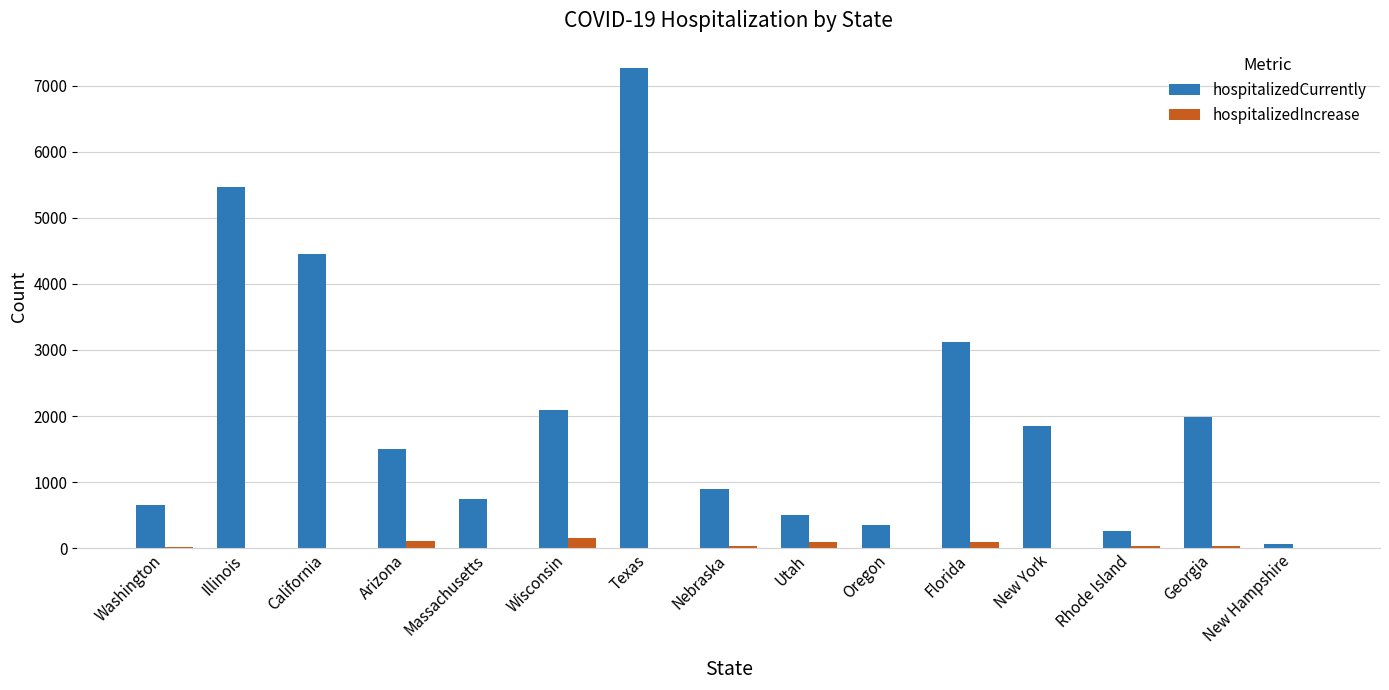

What is the average value of the hospitalizedCurrently series?

2081